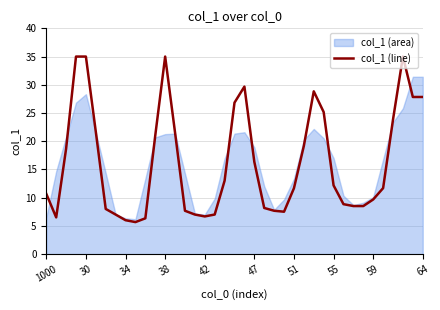

True or false: the data has more than 0 interior local peaks.

True